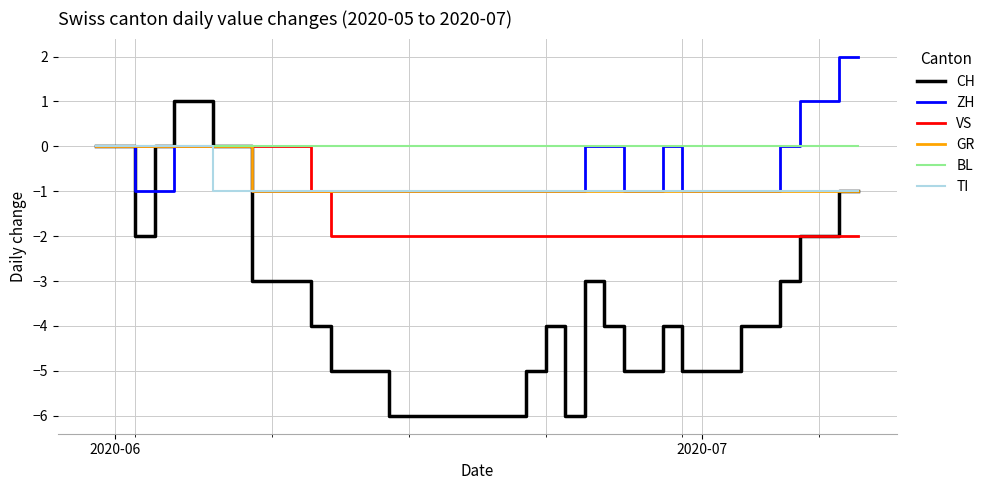

Which series has the largest total across all categories?

BL